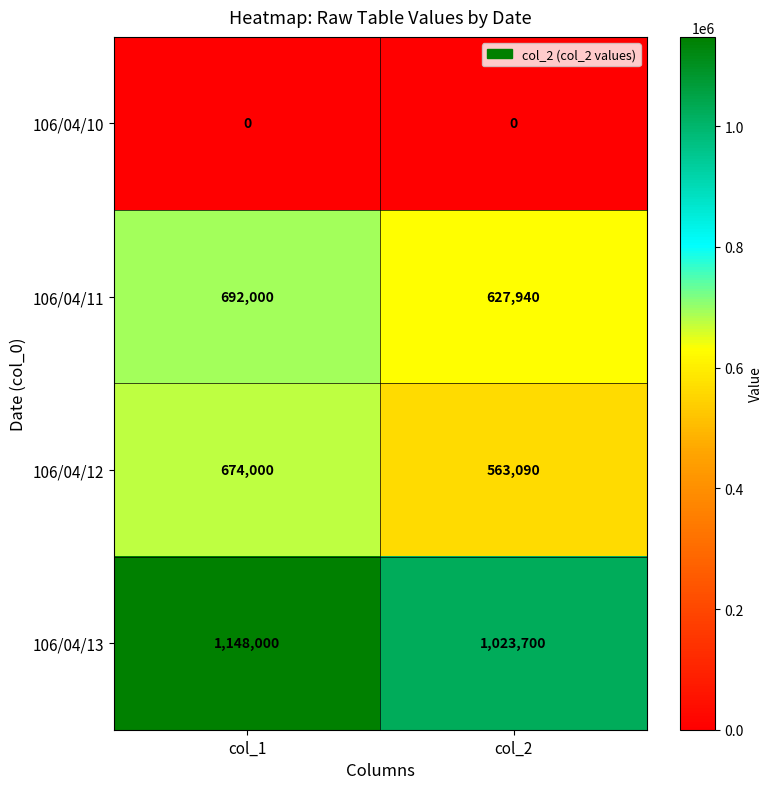

The value of 106/04/13 at col_1 is 1708634. True or false?

False